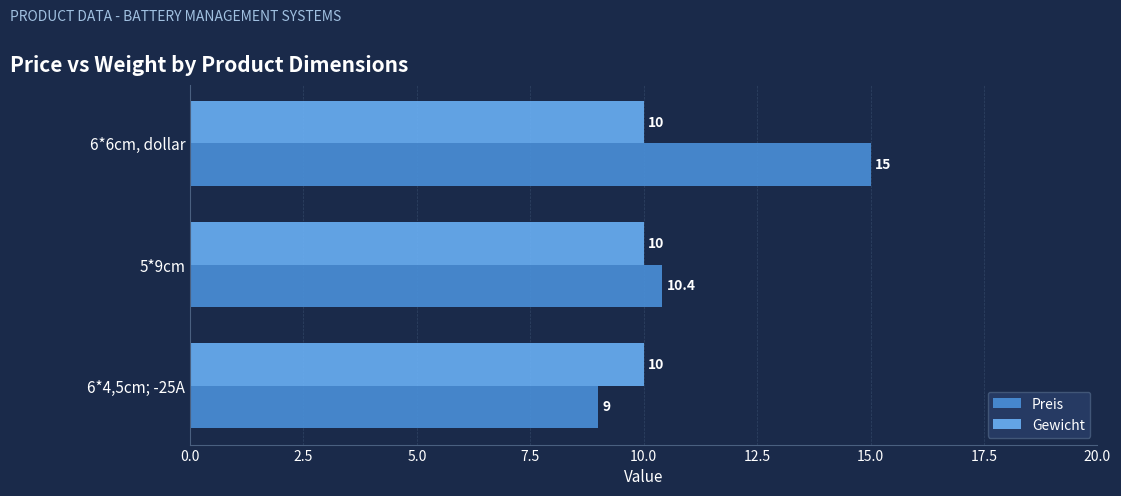

Where is Preis nearest to the value 12?

5*9cm